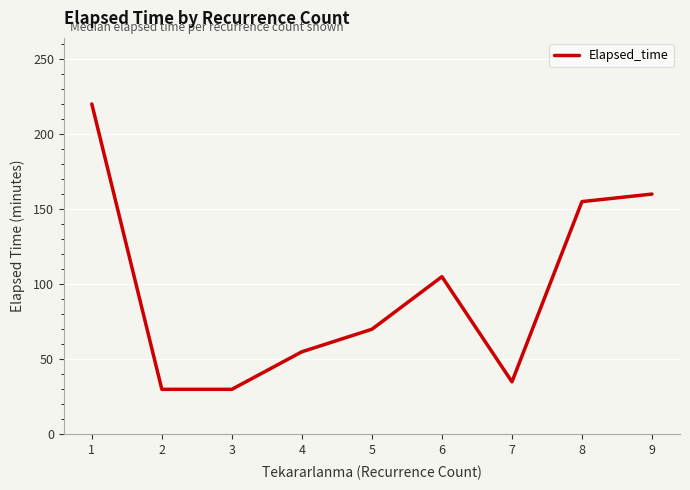

The value at 2 is 30. True or false?

True